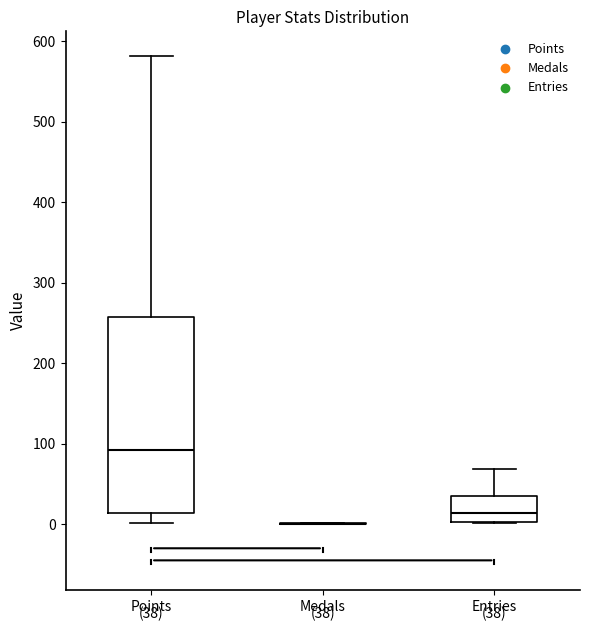

Which box is the tallest, from its lower edge to its upper edge?

Points